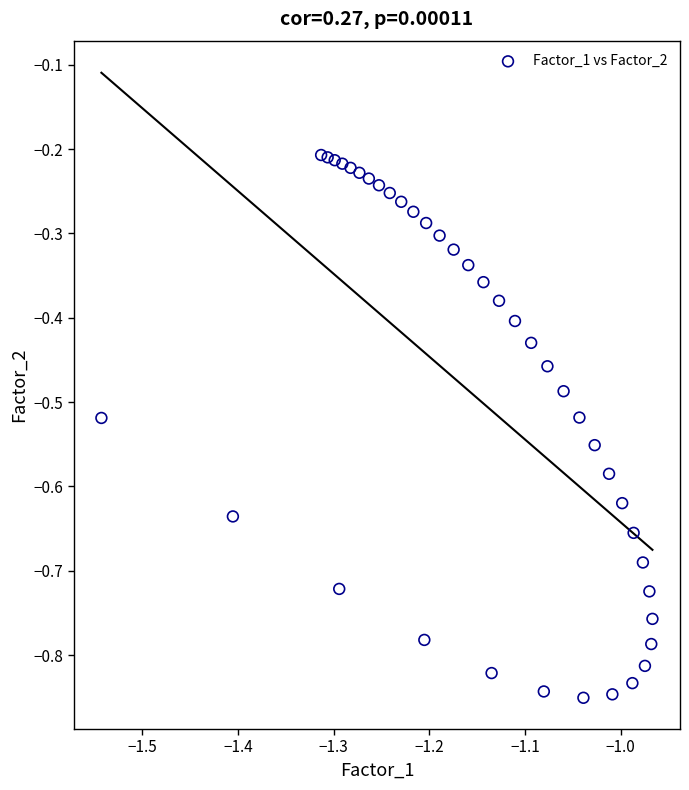

What is the range of Y values (max minus min)?

0.6